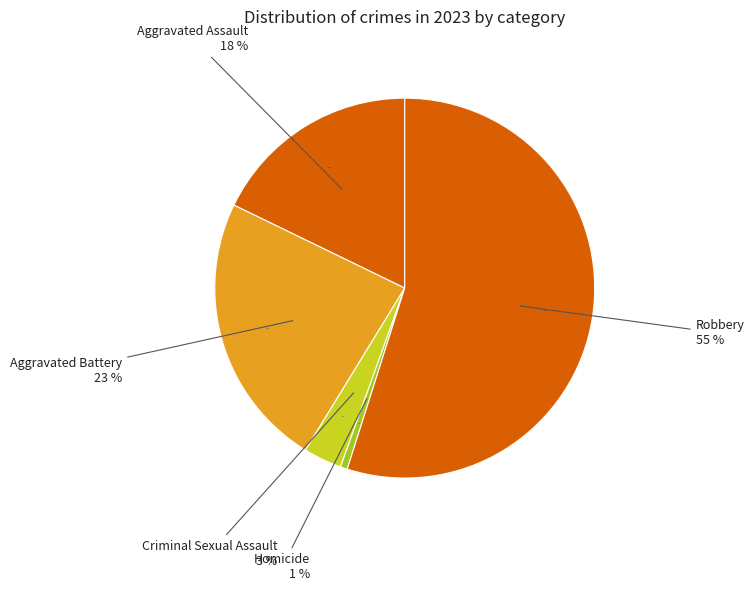

Does Robbery represent more than half of the total?

Yes